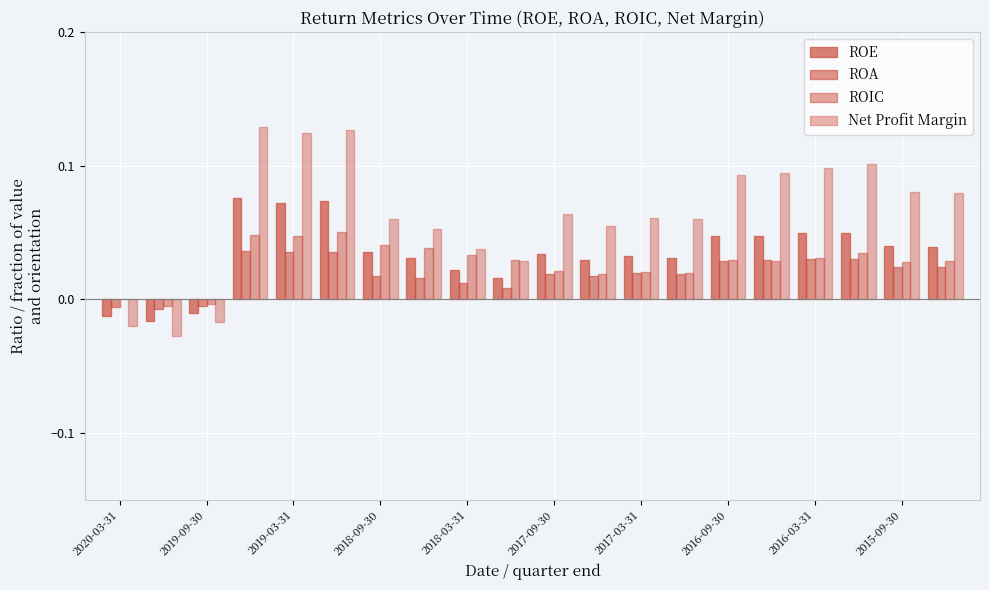

Count the number of data series in this chart.

4